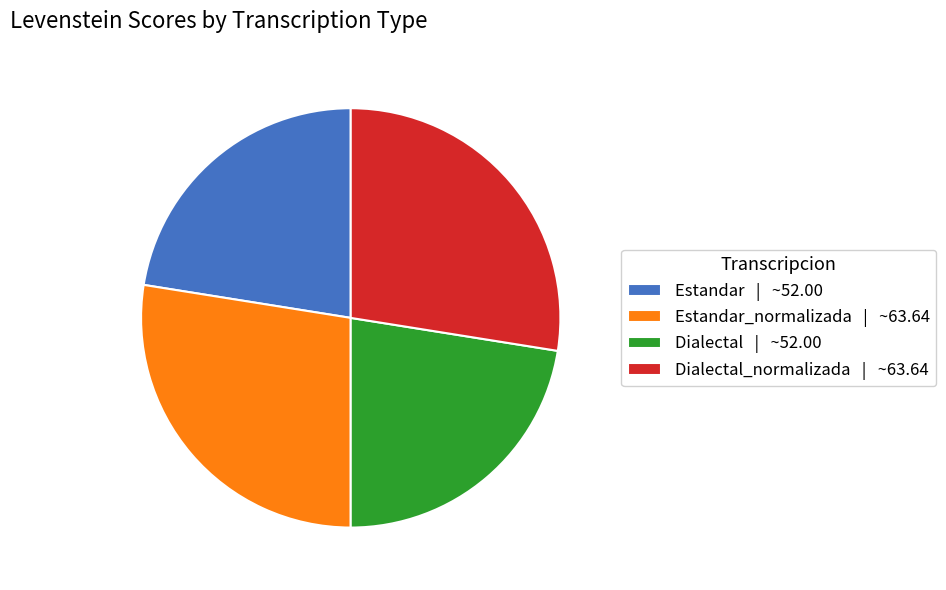

How many slices are in this pie chart?

4